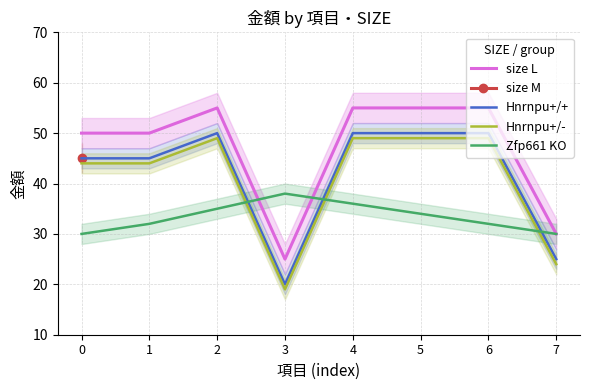

What value does the Hnrnpu+/+ series have at 7?

25